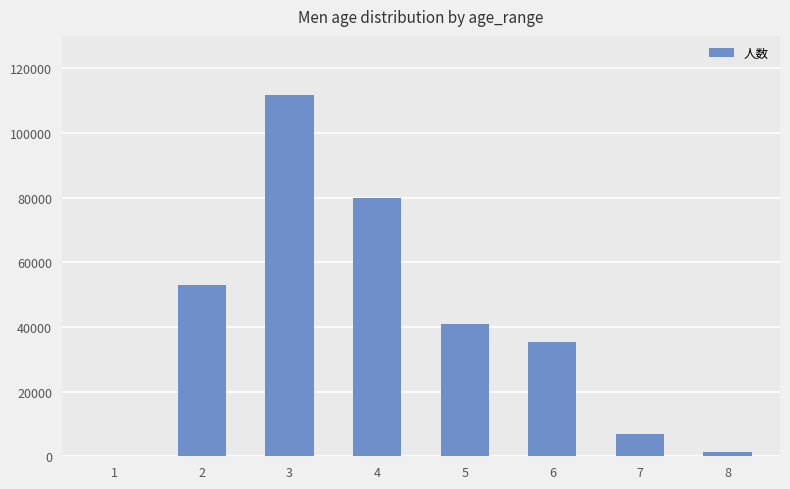

What is the ratio of the value at 2 to the value at 7?

7.6